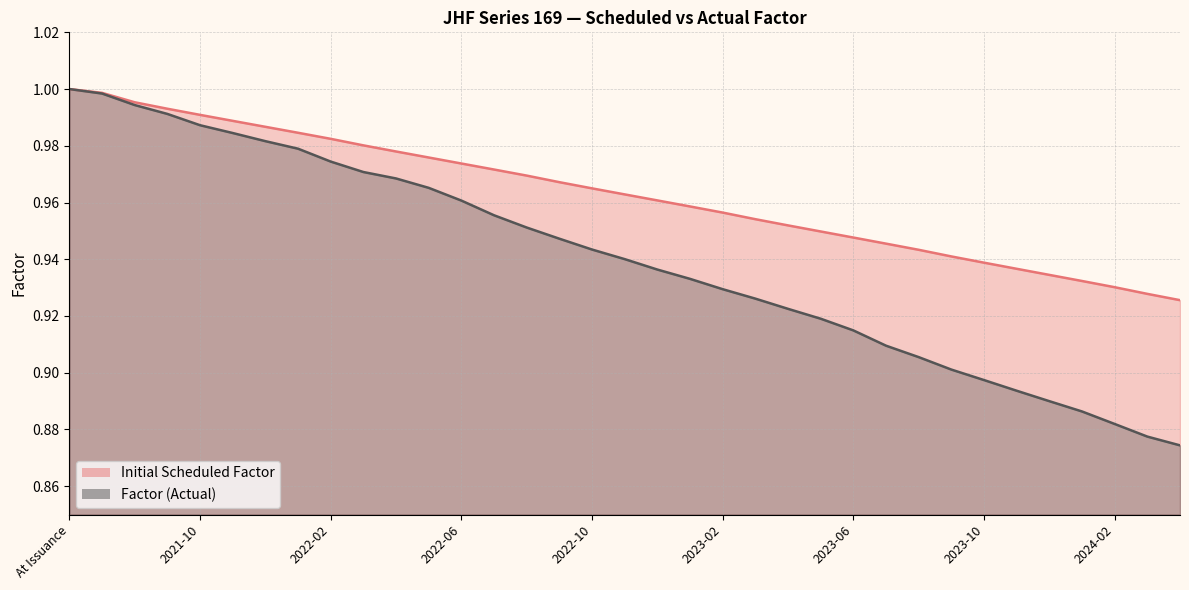

What is the total value across all series at 2021-09?

2.0